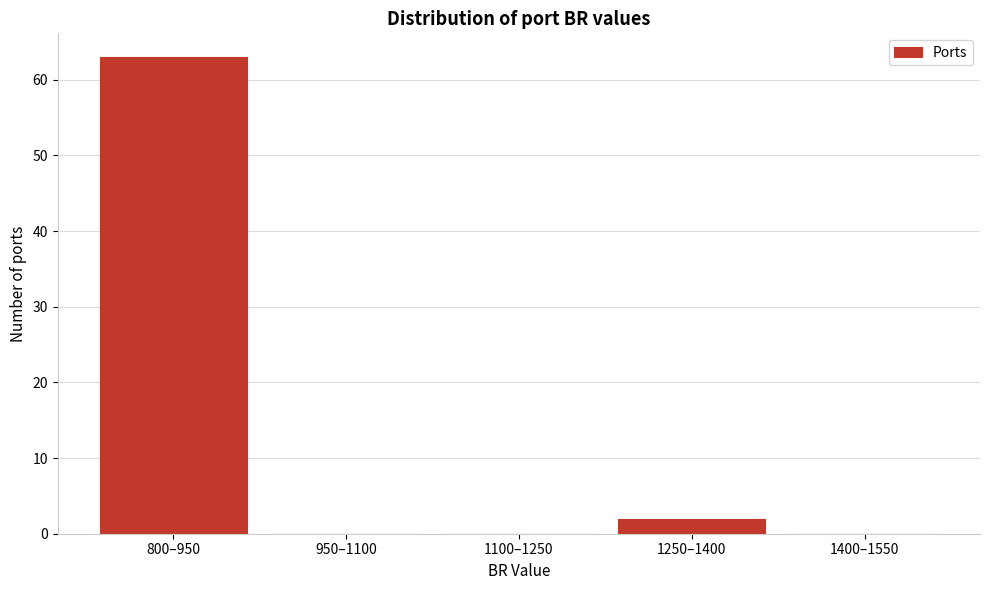

Reading left to right, list all the values displayed in this chart.

800–950=63	950–1100=0	1100–1250=0	1250–1400=2	1400–1550=0